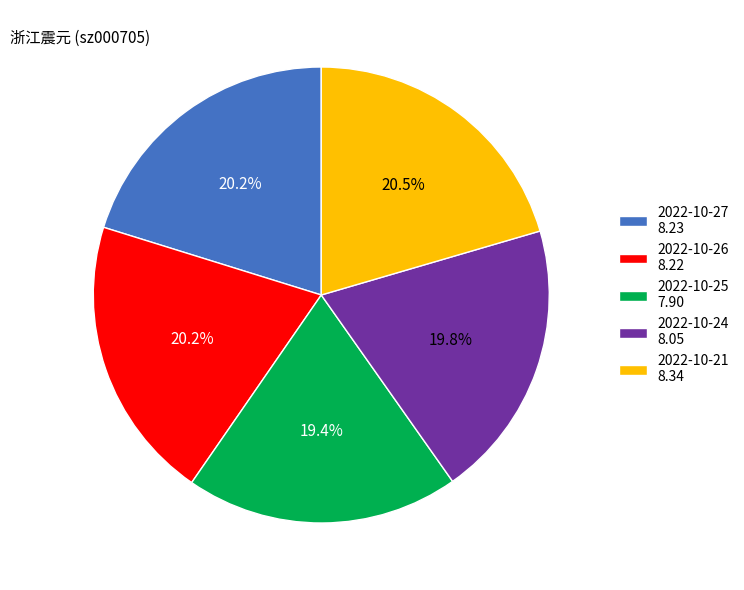

Count the number of slices in the pie.

5